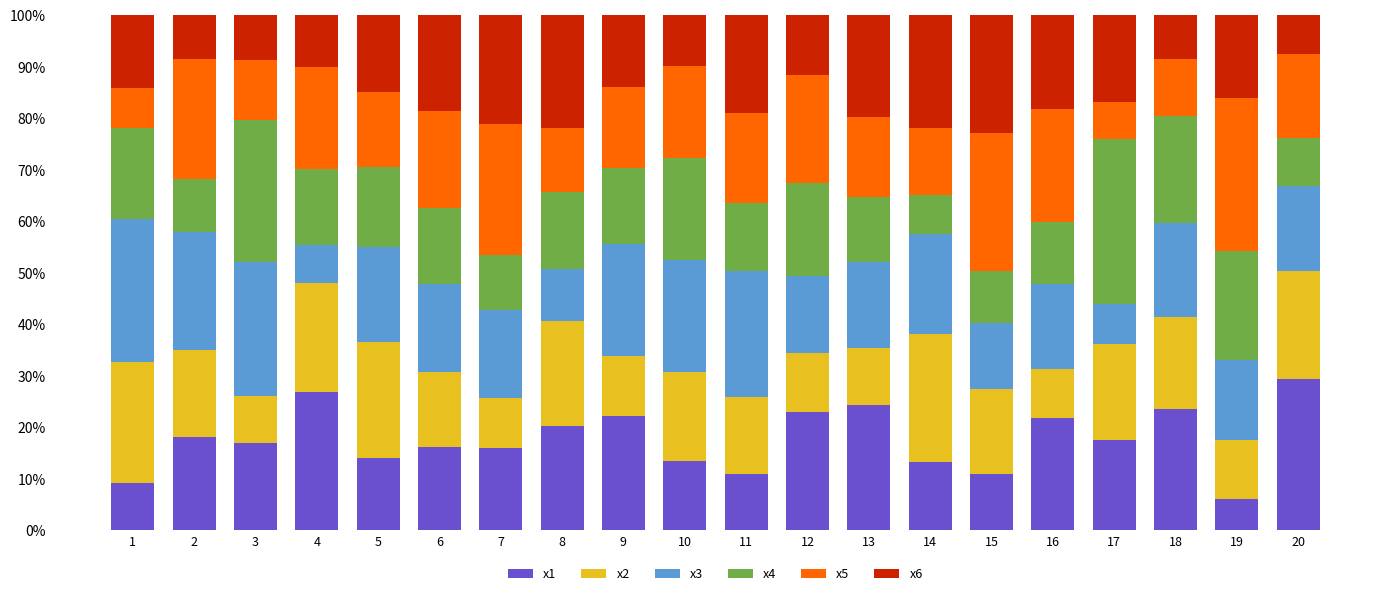

What is the minimum value for x1?

6.1